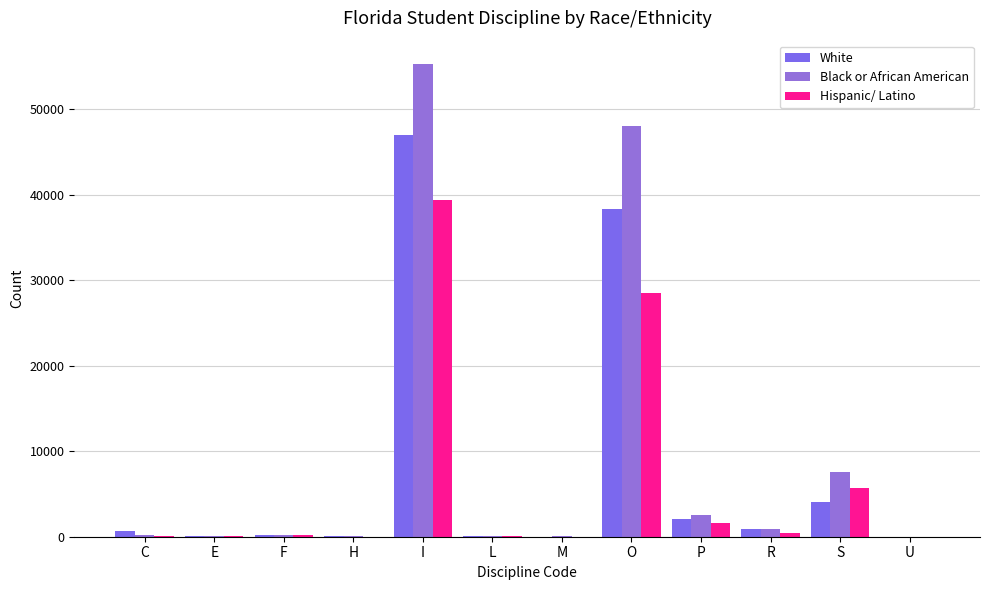

What is the smallest value displayed?

5